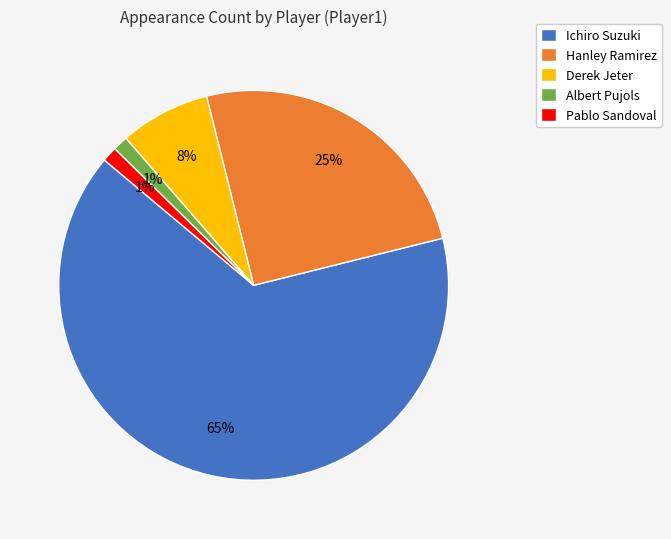

How many segments does this pie chart have?

5